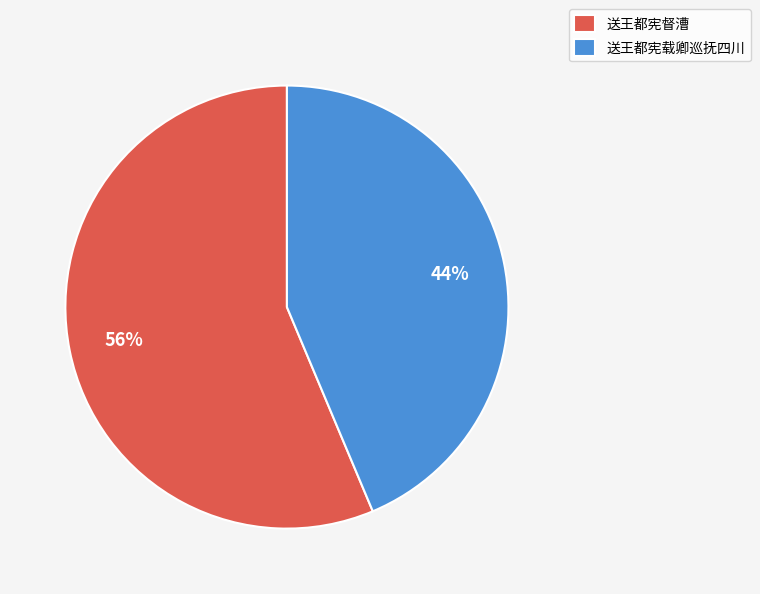

Rank the categories by value from highest to lowest.

送王都宪督漕, 送王都宪载卿巡抚四川